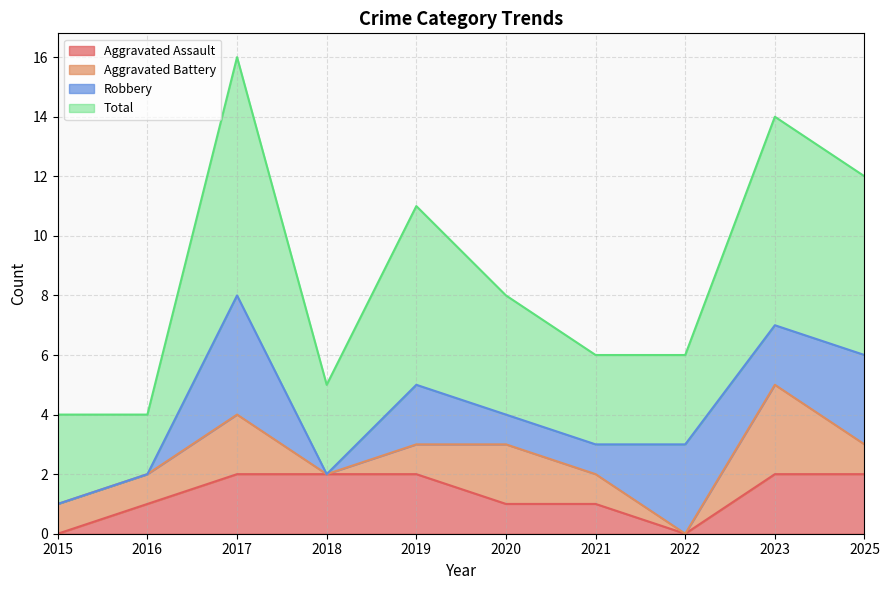

Does the chart display data point markers on the line(s)?

No